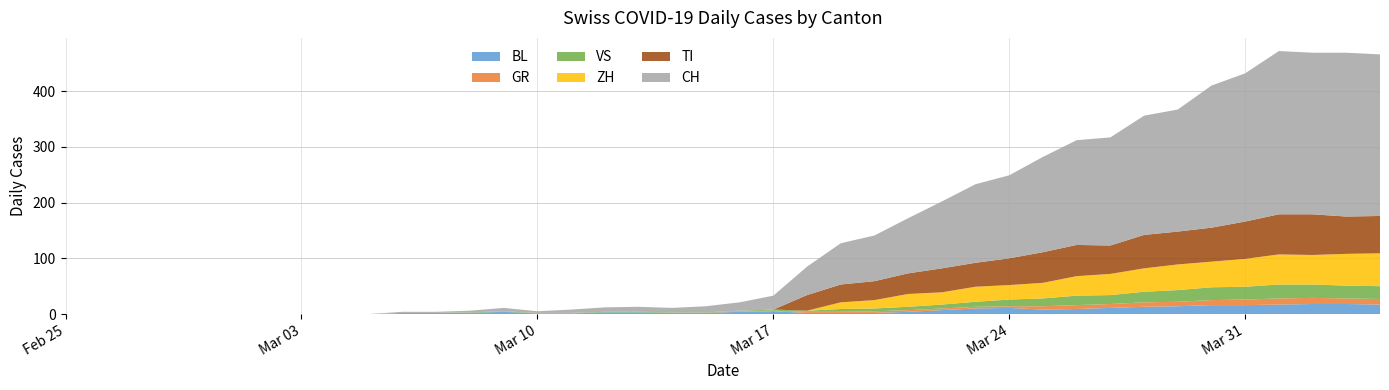

Reading right to left, what are all the values shown in this chart?

BL: 17	18	18	17	16	16	14	13	11	9	8	11	10	7	4	2	2	2	5	4	2	2	3	3	1	1	4	2	2	2	0	0	0	0	0	0	0	0	0	0
GR: 10	10	11	11	10	9	8	8	7	7	6	3	3	3	3	3	2	2	1	1	0	0	0	0	0	0	0	0	0	0	0	0	0	0	0	0	0	0	0	0
VS: 23	23	24	25	23	23	21	19	16	17	14	12	9	7	6	5	5	2	2	1	1	1	1	1	1	1	1	1	0	0	0	0	0	0	0	0	0	0	0	0
TI: 67	67	73	72	67	61	59	60	51	56	55	48	43	43	37	34	32	28	0	0	0	0	0	0	0	0	0	0	0	0	0	0	0	0	0	0	0	0	0	0
ZH: 59	57	53	54	50	46	46	42	38	35	28	26	27	22	23	15	12	0	0	0	0	0	0	0	0	0	0	0	0	0	0	0	0	0	0	0	0	0	0	0
CH: 290	294	290	293	266	255	219	214	194	188	171	149	141	120	99	82	74	51	25	15	11	8	9	8	6	3	6	3	2	2	0	0	0	0	0	0	0	0	0	0